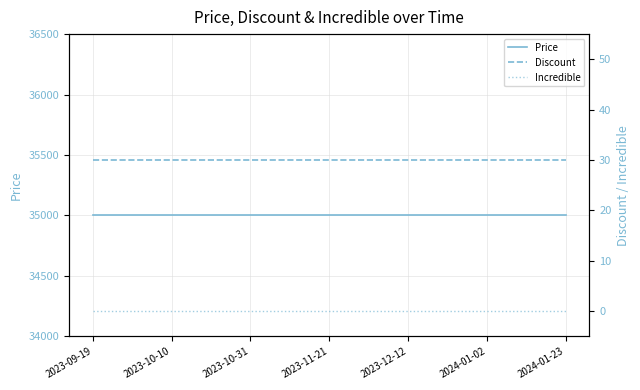

At how many categories does at least one series exceed 2061?

19